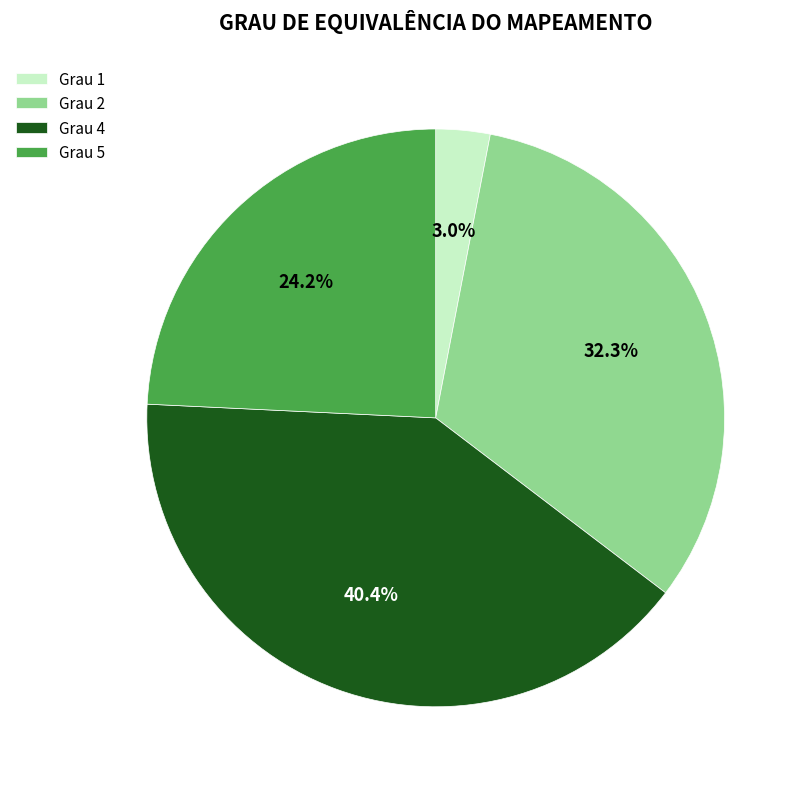

What is the ratio of the value at Grau 4 to the value at Grau 5?

1.7